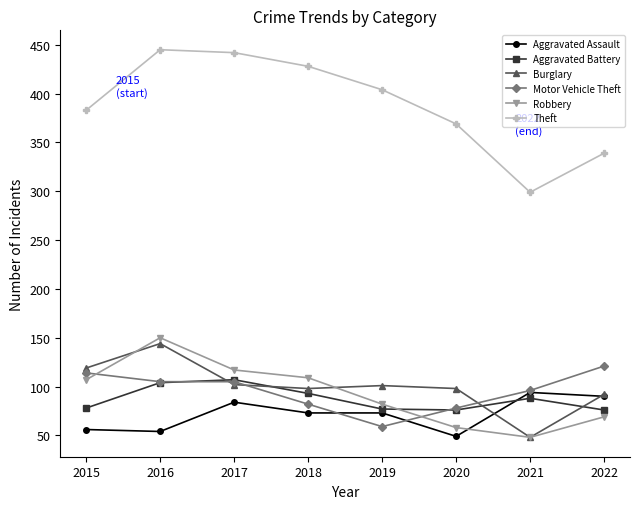

Which series has the widest spread of values?

Theft